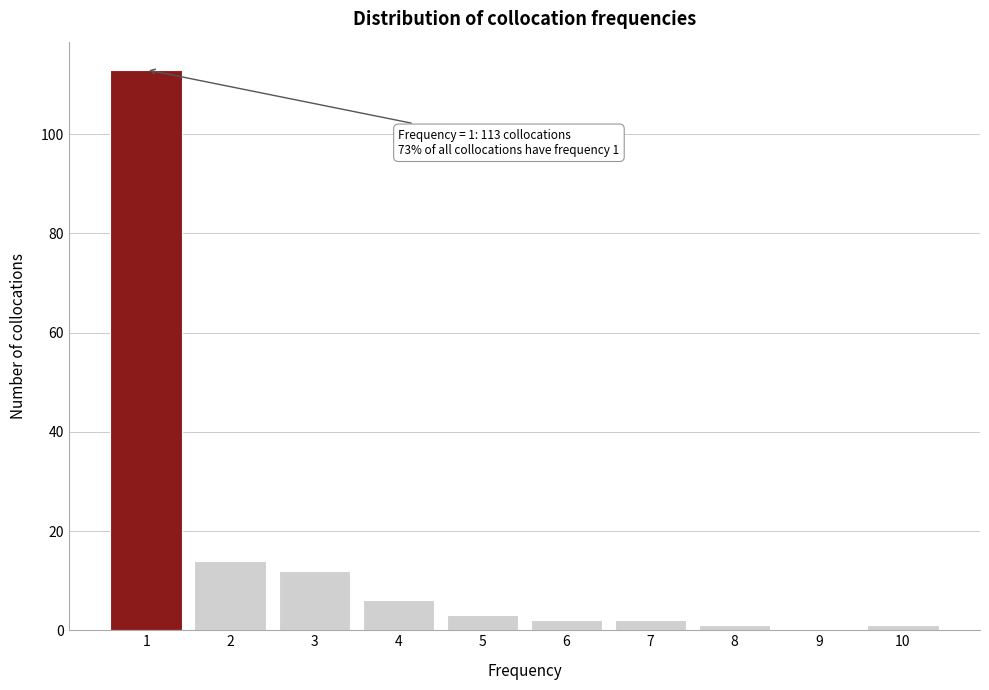

Over which range of the x-axis is the bar tallest?

0.5 to 1.5